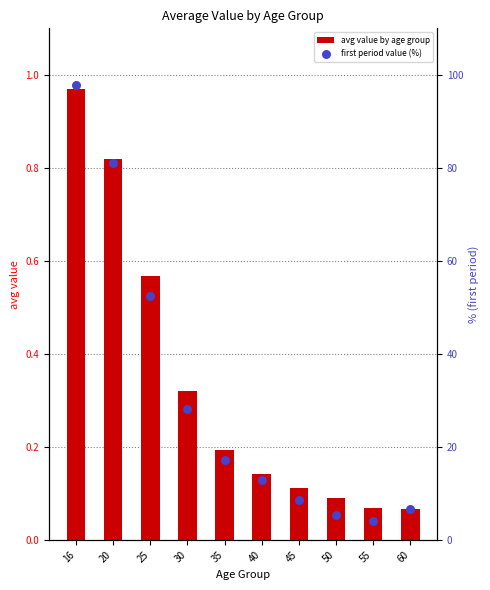

Which series contains the highest Y value?

first period value (%)